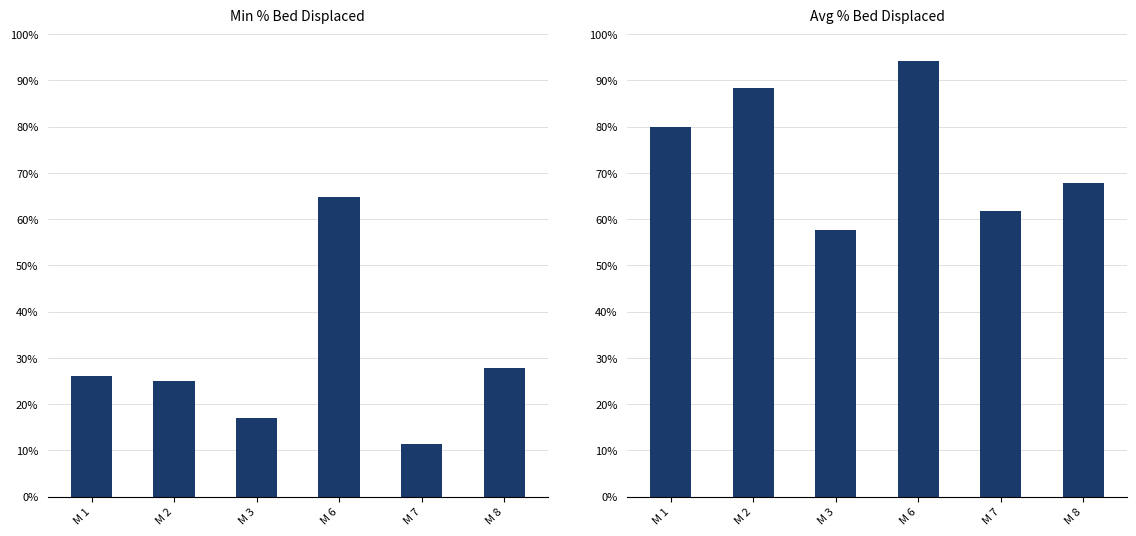

Which series has the largest total across all categories?

Avg % Bed Displaced